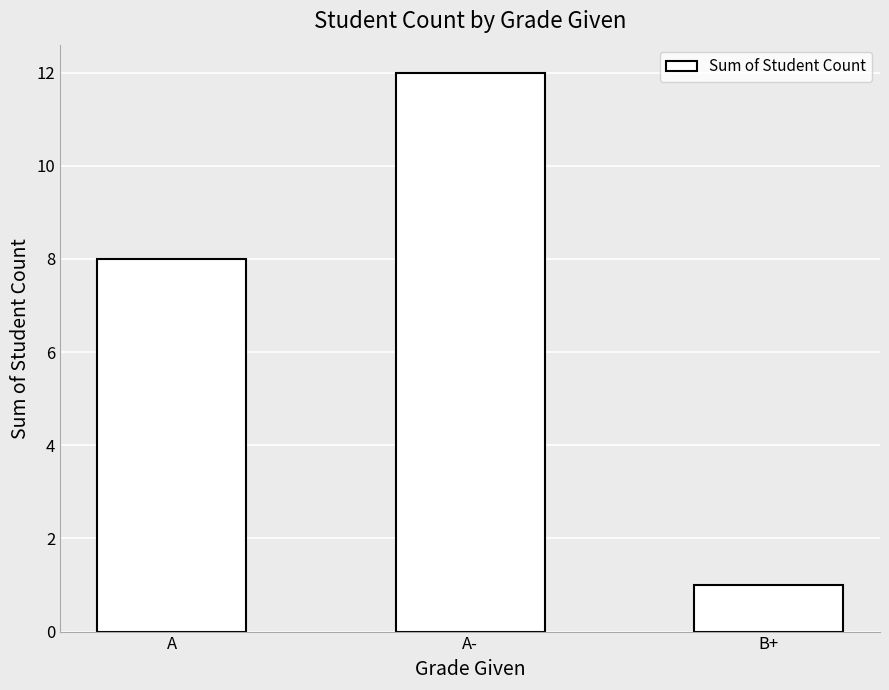

What is the change in value from A to A-?

+4